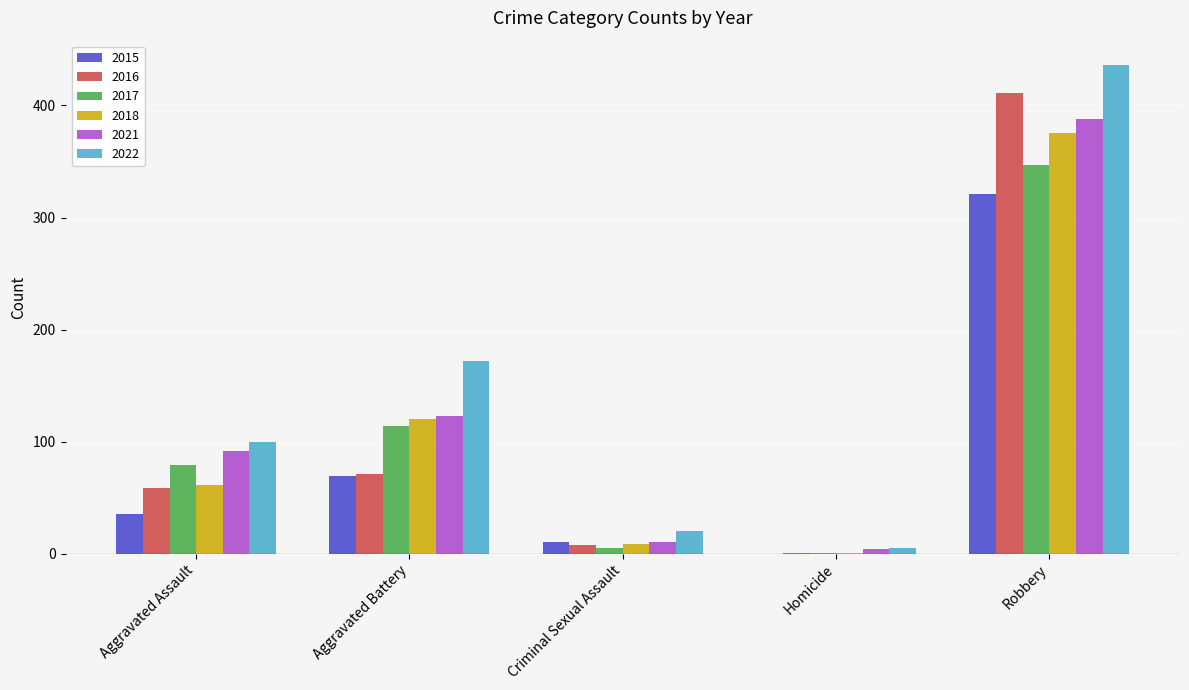

What is the greatest value displayed?

436